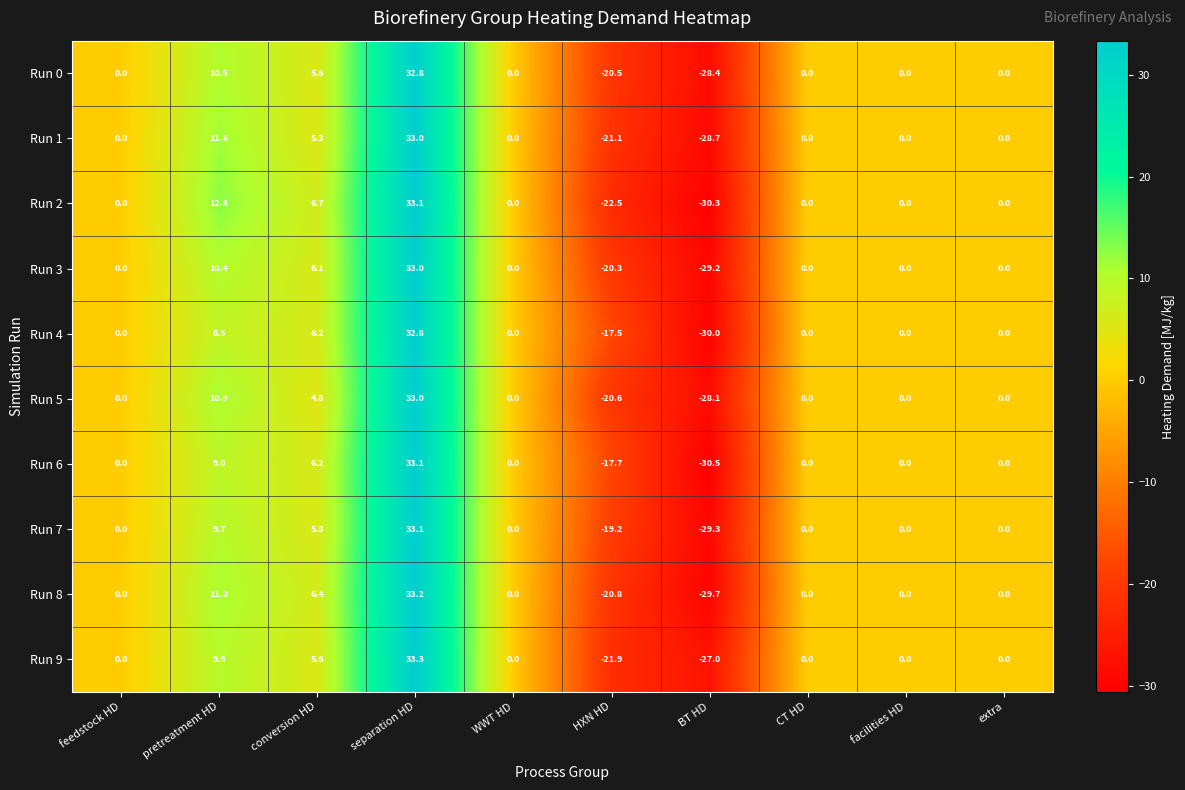

Which series has the widest spread of values?

Run 6